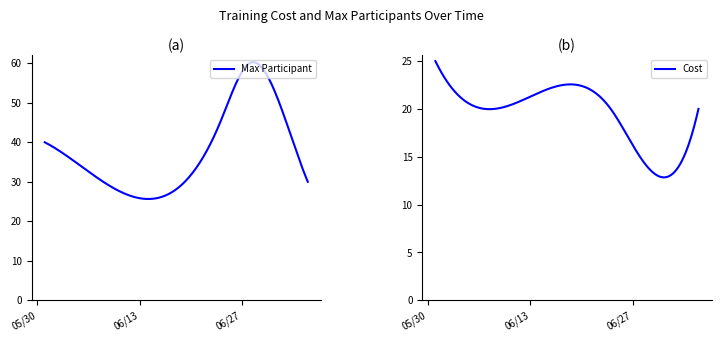

Which series has the largest total across all categories?

Max Participant